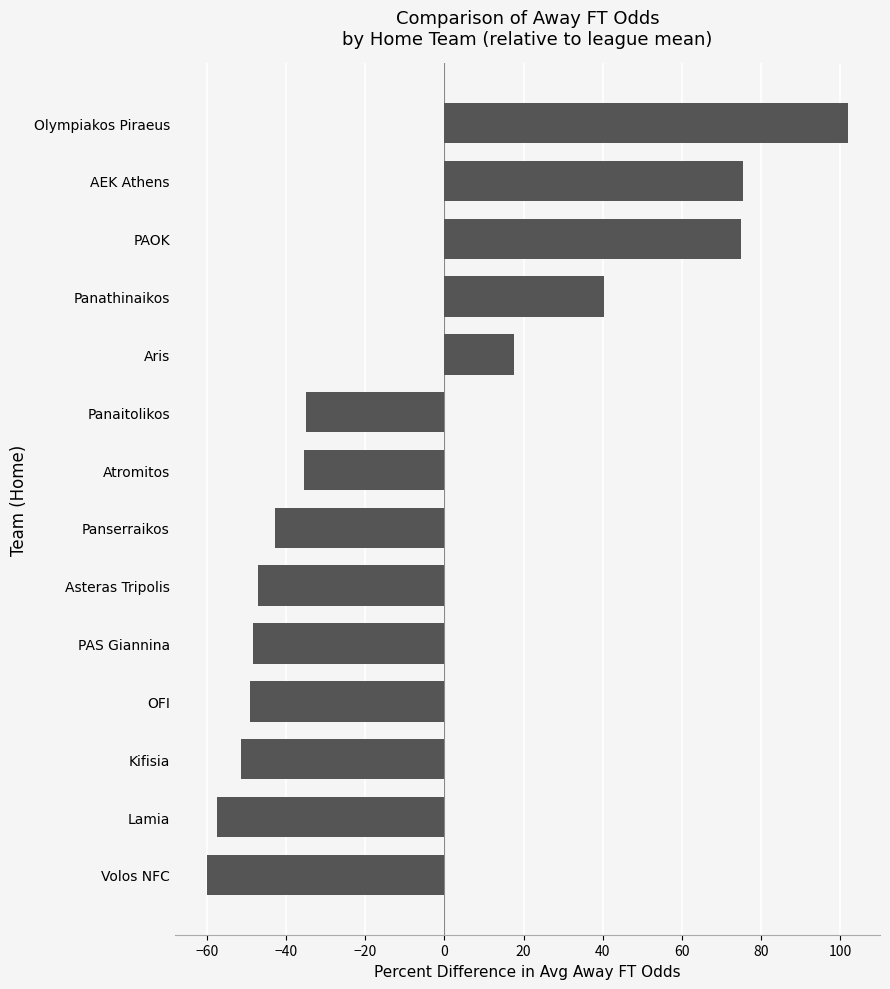

At which category does the chart reach its minimum across all series?

Volos NFC